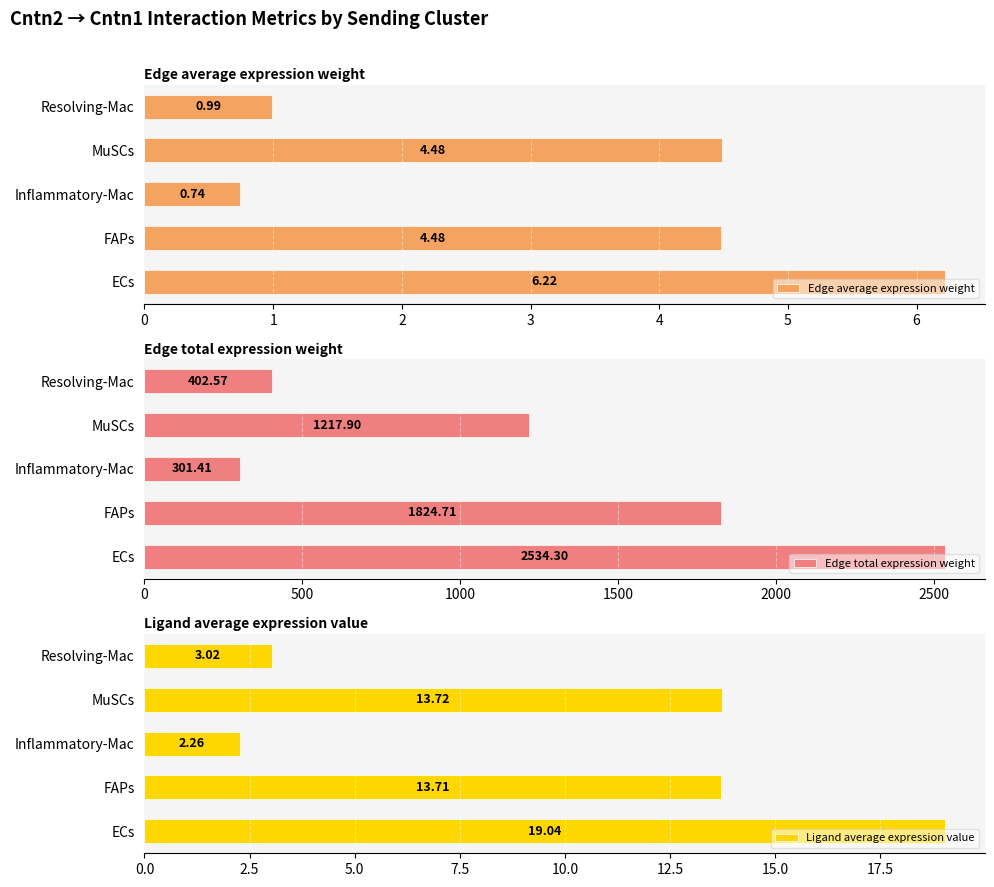

Is it true that Edge average expression weight equals 4.5 at FAPs?

True